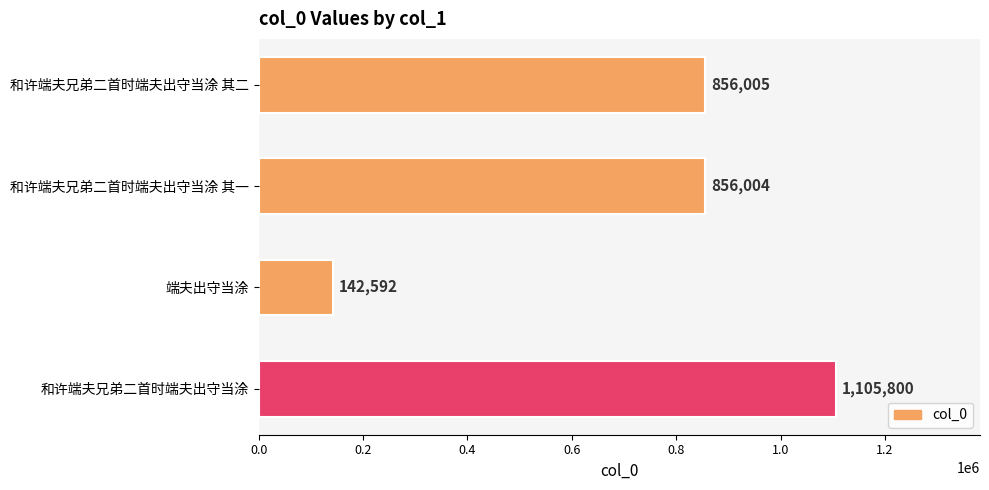

What is the label of the 1st bar from the top?

和许端夫兄弟二首时端夫出守当涂 其二